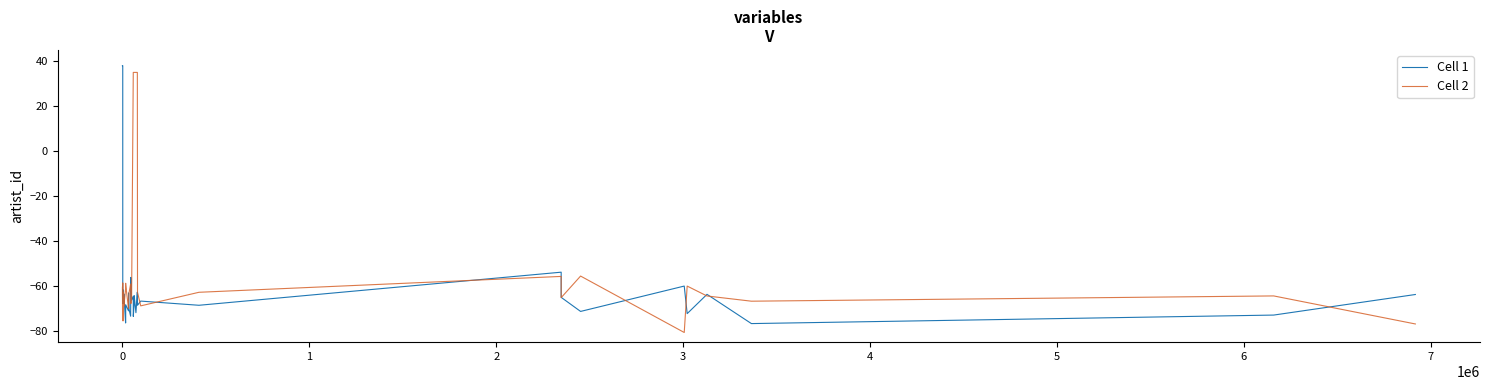

What is the maximum value shown in the chart?

38.0